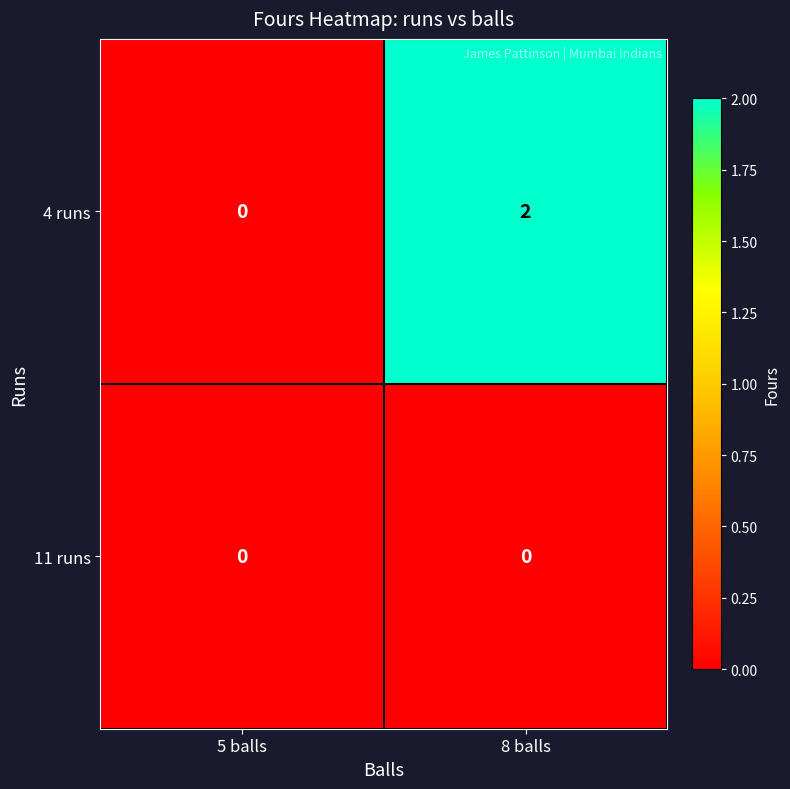

Which category has the highest value across all series?

8 balls